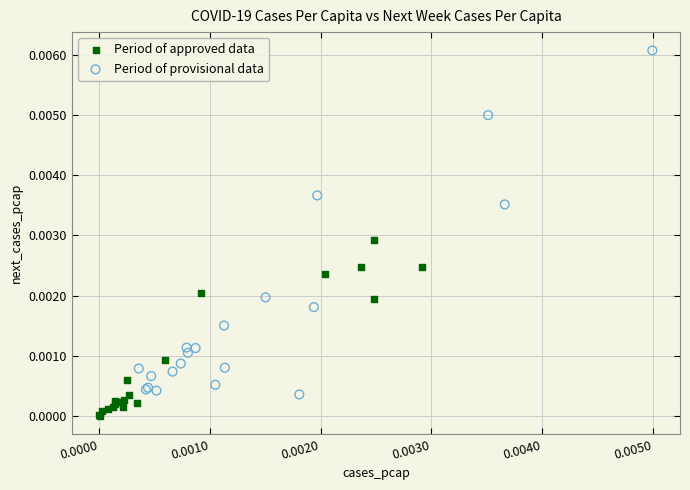

Which series reaches the maximum Y coordinate?

Period of provisional data